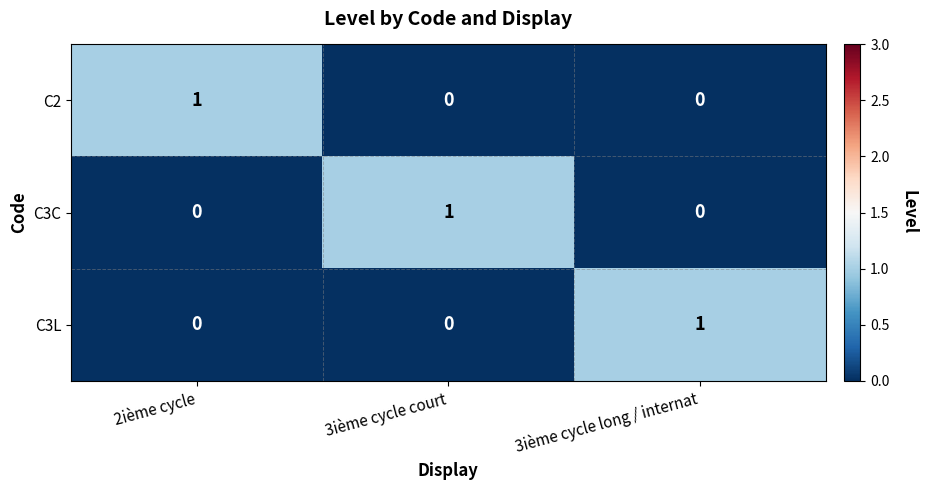

What is the maximum value shown in the chart?

1